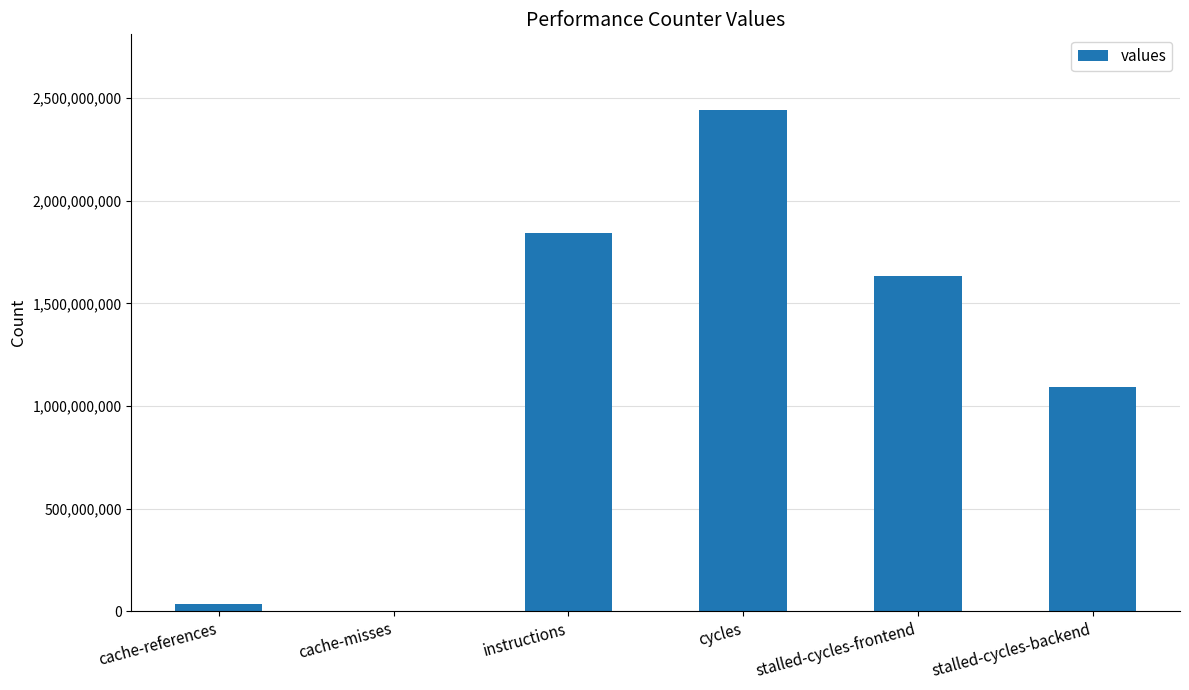

The value at stalled-cycles-frontend is 1631372361. True or false?

True